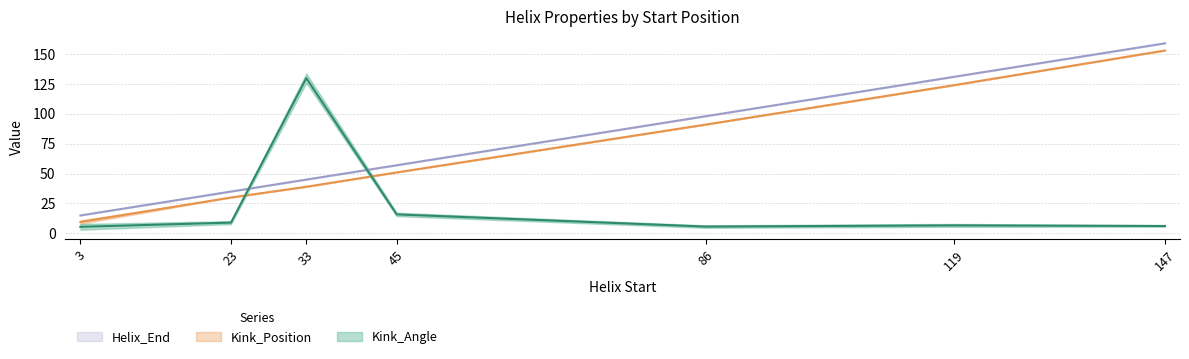

What is the maximum value for Kink_Position_A?

153.0